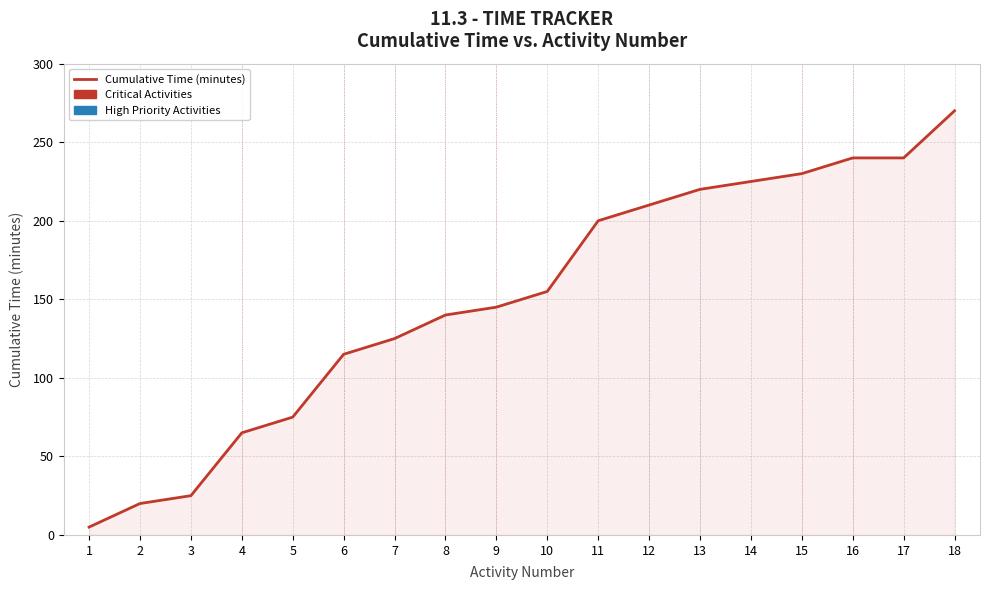

What is the difference between the maximum and second lowest values?

250